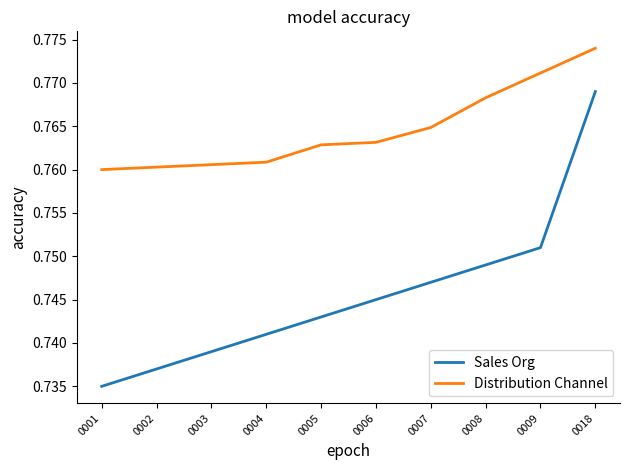

Which category has the highest value across all series?

0018